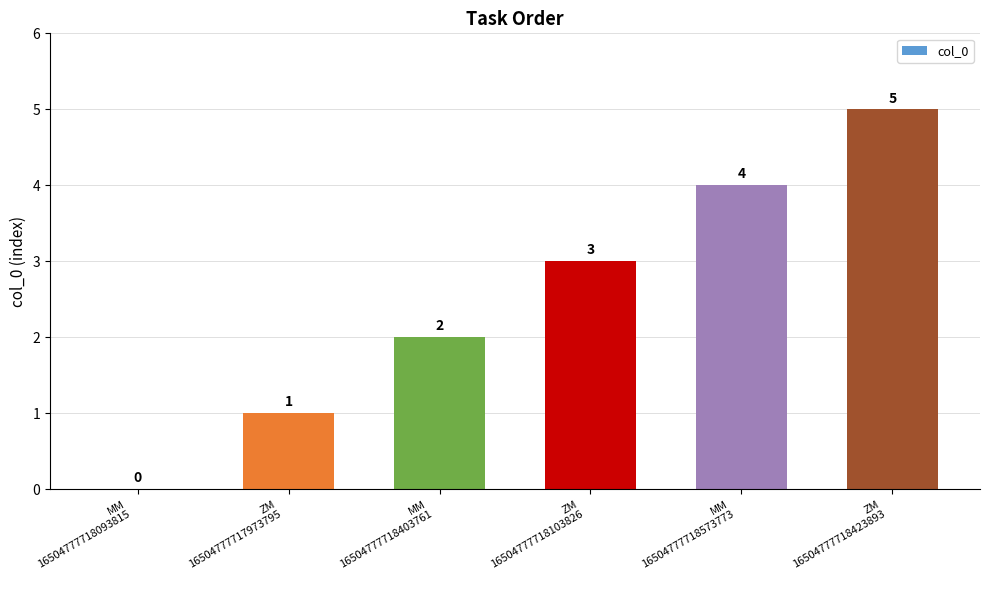

Does the chart contain stacked bars?

No